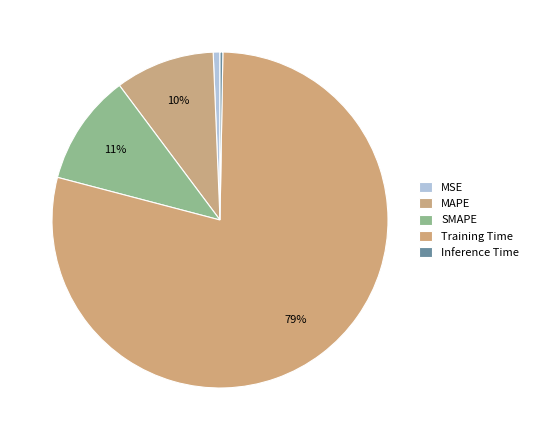

Rank the categories by value from highest to lowest.

Training Time, SMAPE, MAPE, MSE, Inference Time